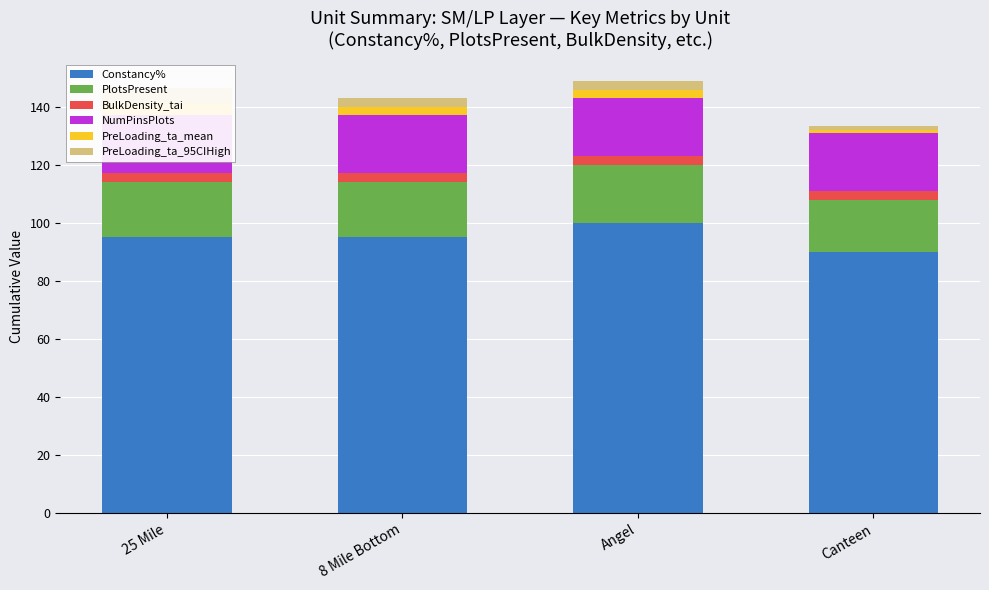

What are all the series names shown in the legend?

Constancy%, PlotsPresent, BulkDensity_tai, NumPinsPlots, PreLoading_ta_mean, PreLoading_ta_95CIHigh